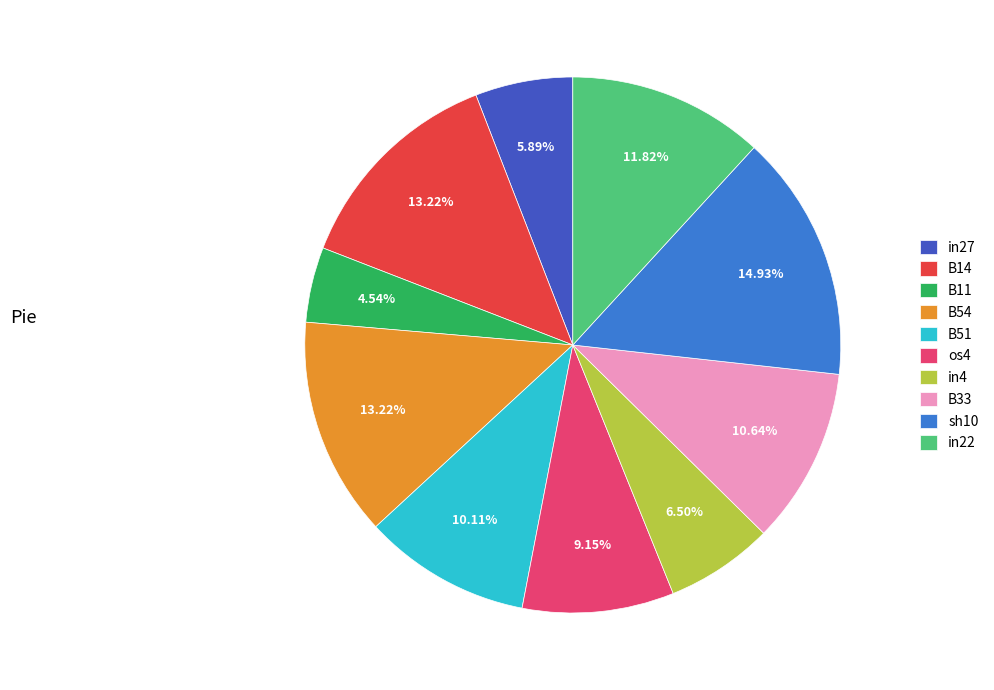

Is there a majority slice in this chart?

No